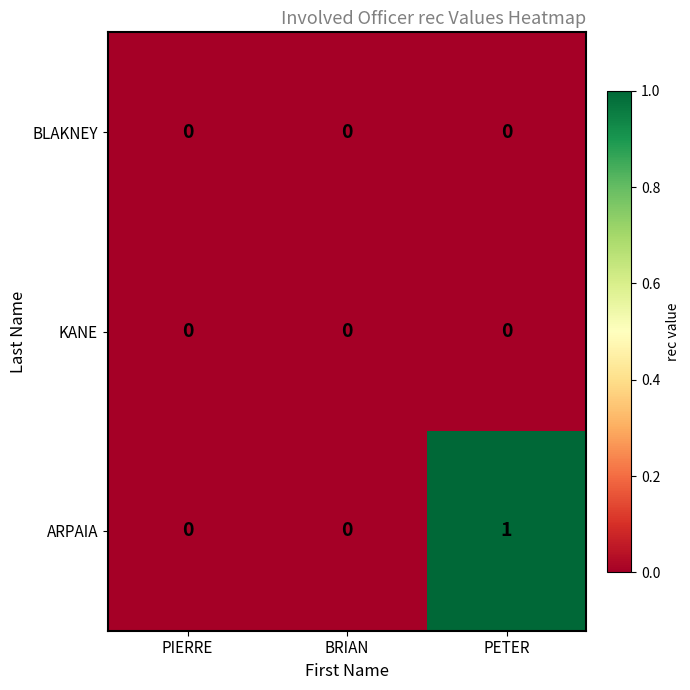

Which label corresponds to the largest value in the chart?

PETER